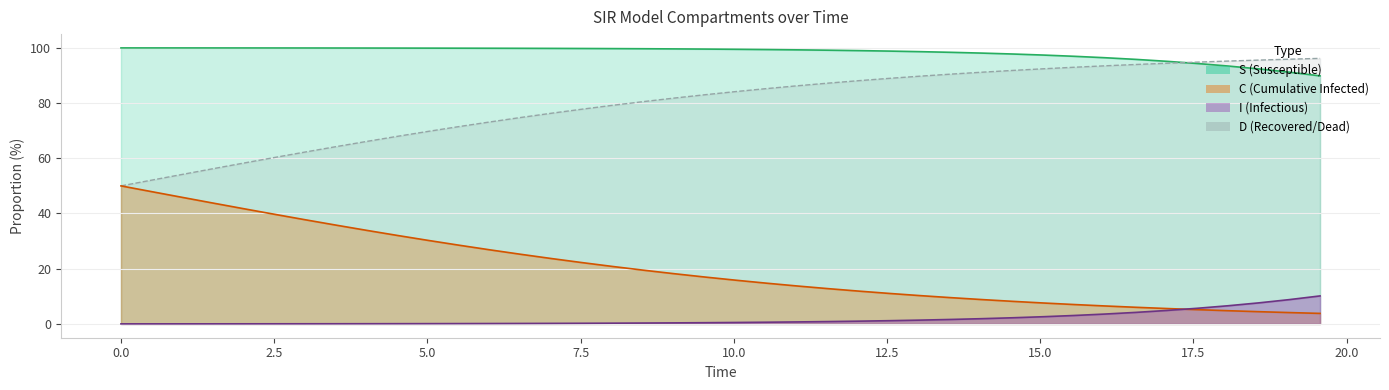

Is it true that S equals 0.1 at 12.5?

False